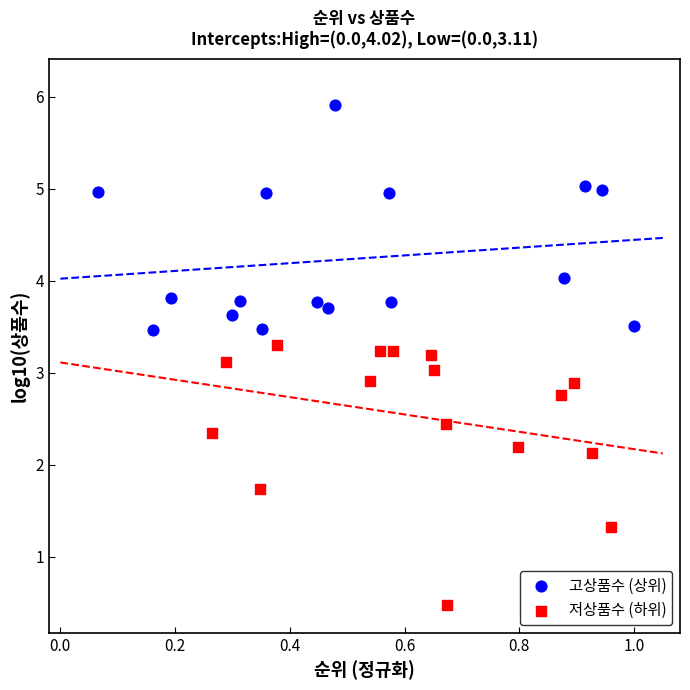

Which series contains the highest Y value?

고상품수 (상위)